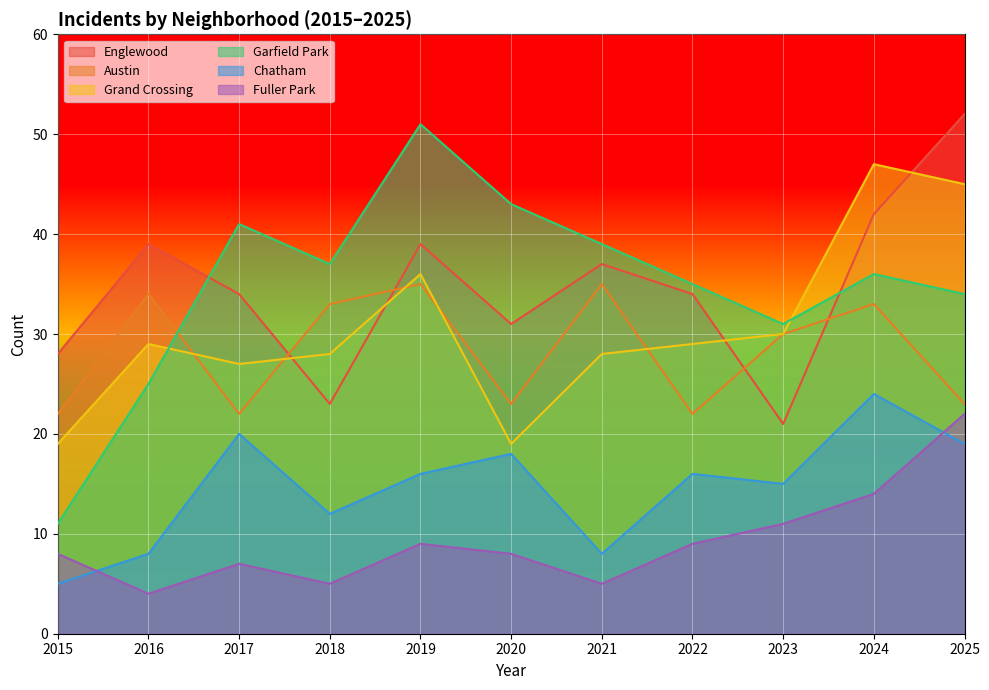

How many values in the Garfield Park series are below 36?

5